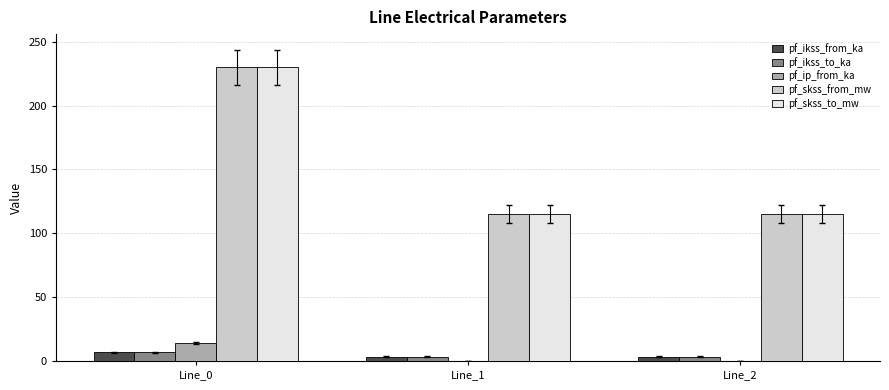

At which category is the sum across all series the highest?

Line_0